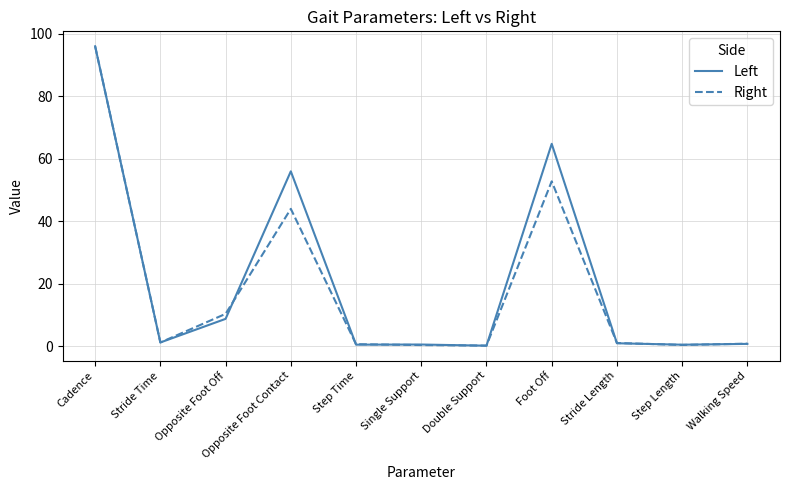

Between Opposite Foot Contact and Step Length, which series saw the biggest shift?

Left